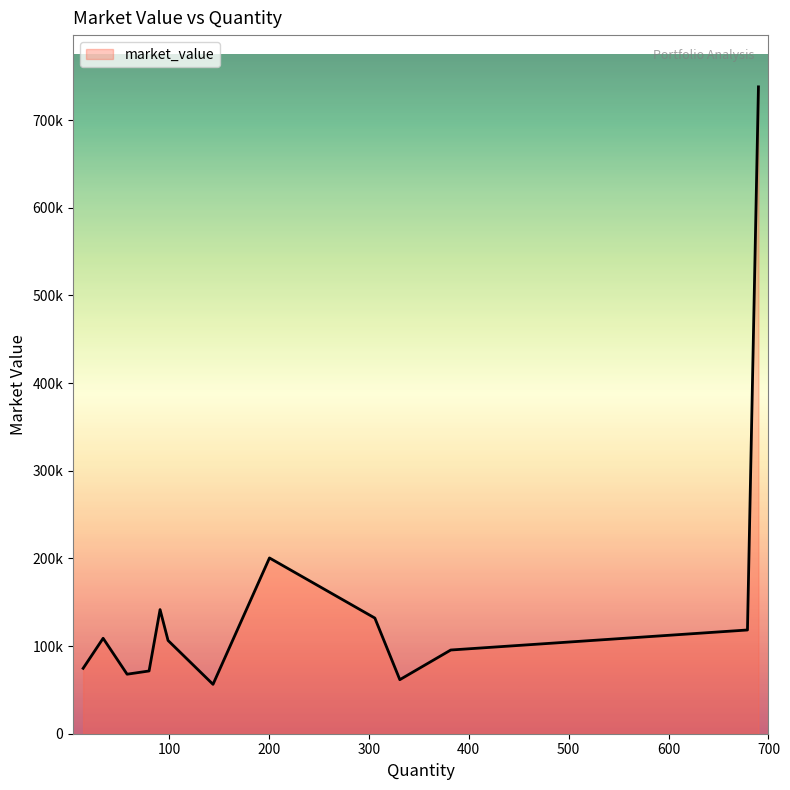

Is this an area chart (filled region under the line)?

Yes